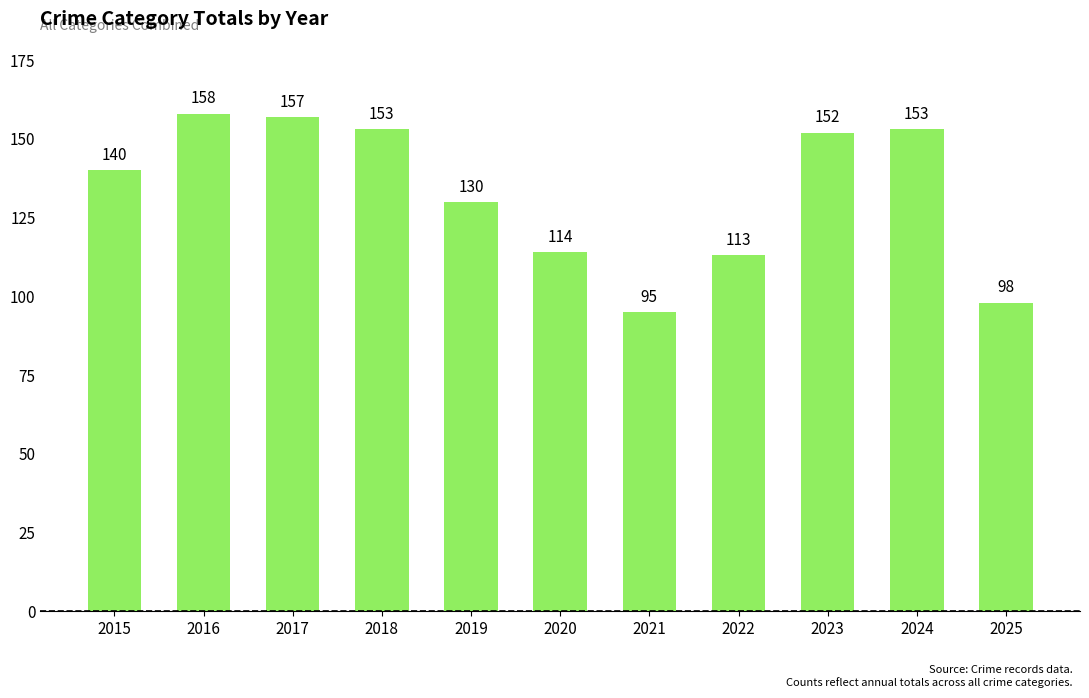

The value at 2019 is 222. True or false?

False